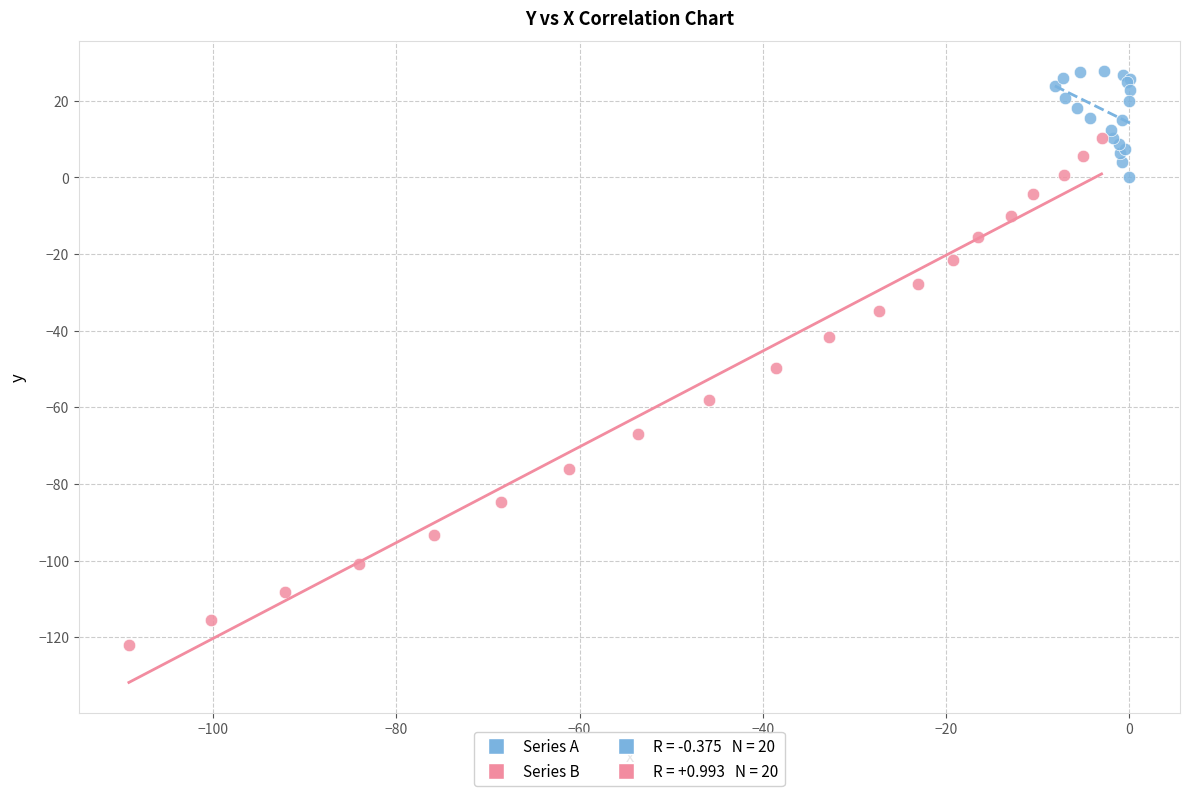

Which series reaches the minimum Y coordinate?

Series B